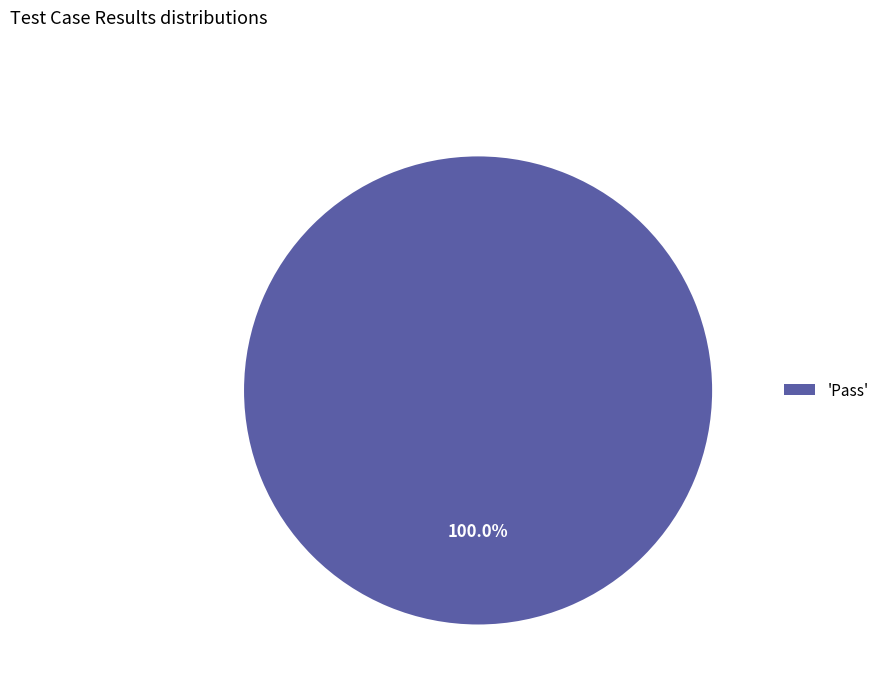

Rank the categories by value from lowest to highest.

'Pass'